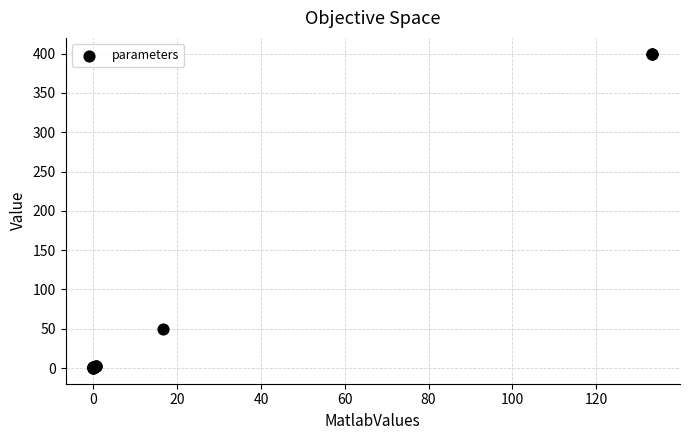

What Y value in the scatter plot is closest to 200?

50.0